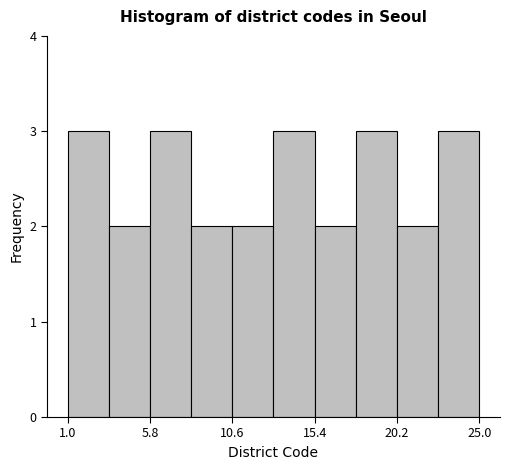

Reading left to right, list every bar in this chart as the range it spans on the x-axis followed by its height. Neither the bar edges nor the heights are printed on the chart, so give them approximately, as read against the axes.

1.0 to 3.4: 3
3.4 to 5.8: 2
5.8 to 8.2: 3
8.2 to 10.6: 2
10.6 to 13.0: 2
13.0 to 15.4: 3
15.4 to 17.8: 2
17.8 to 20.2: 3
20.2 to 22.6: 2
22.6 to 25.0: 3